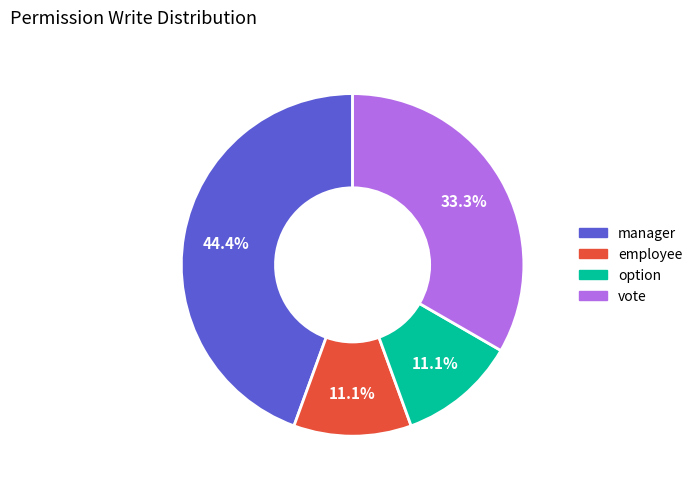

Is there any slice that represents more than half of the pie?

No